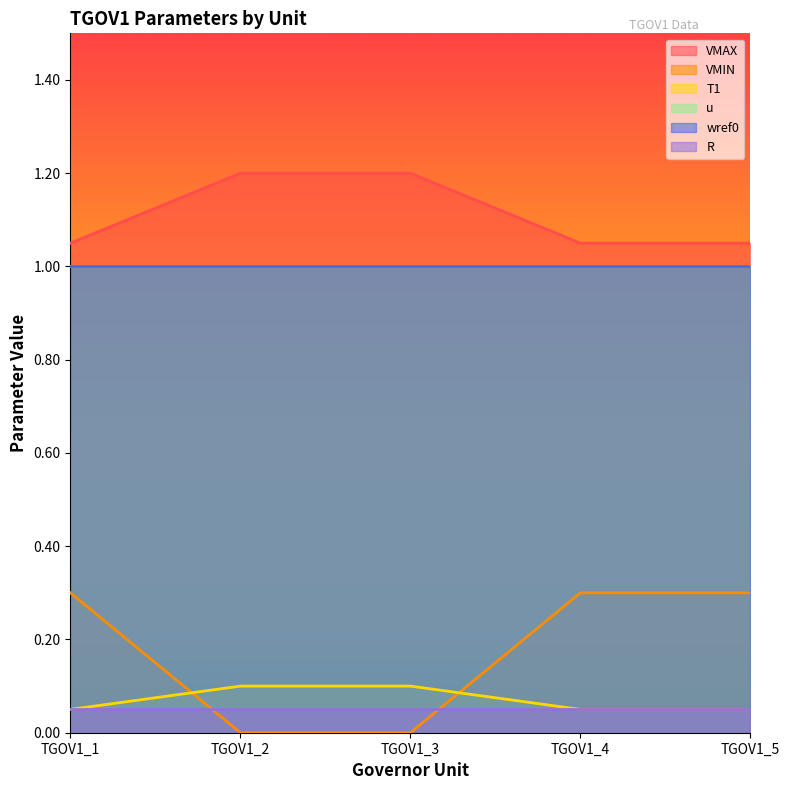

How many times do VMIN and T1 cross each other?

2